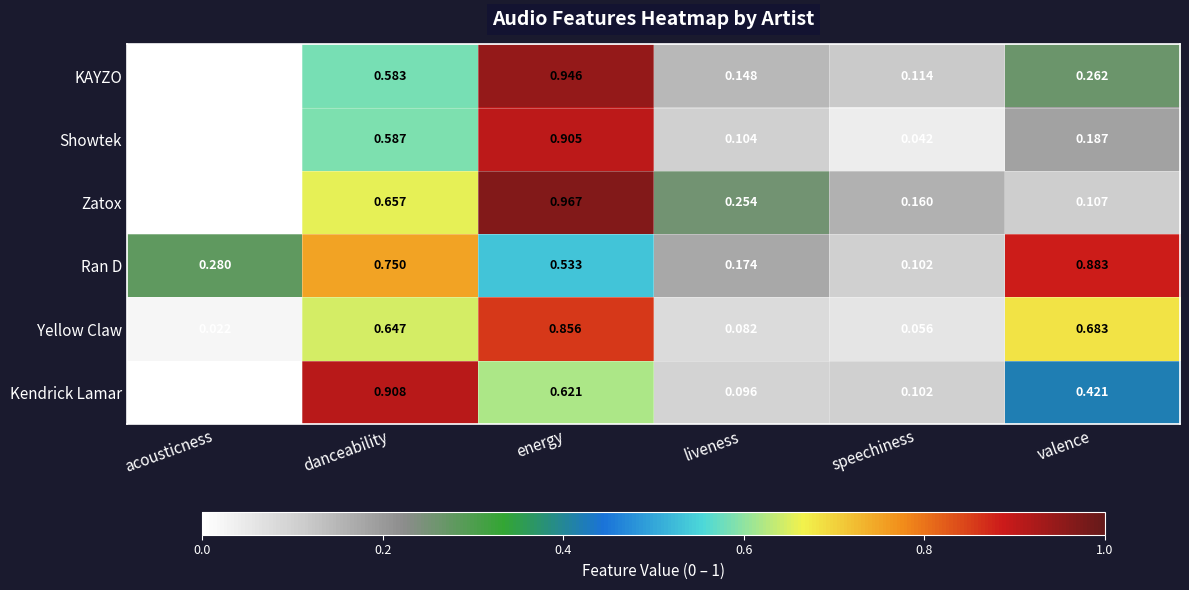

How many series are shown in this chart?

6